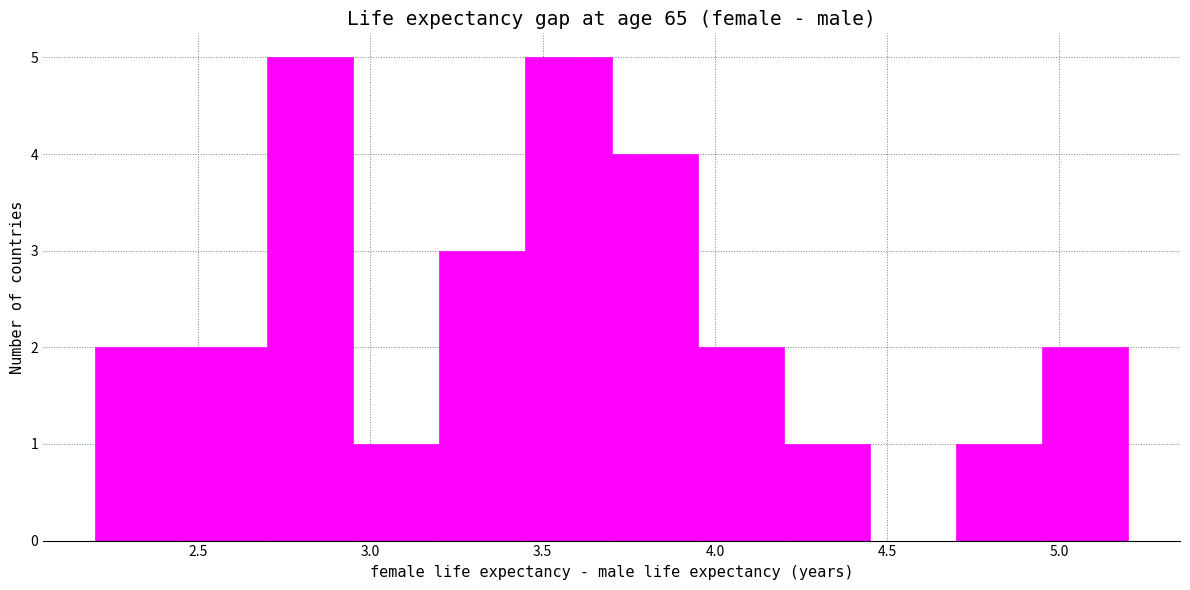

Reading left to right, transcribe this chart: for each bar, give the range it covers on the x-axis and its height. The values are not printed on the chart, so give them approximately, as read against the axis.

2.20 to 2.45: 2
2.45 to 2.70: 2
2.70 to 2.95: 5
2.95 to 3.20: 1
3.20 to 3.45: 3
3.45 to 3.70: 5
3.70 to 3.95: 4
3.95 to 4.20: 2
4.20 to 4.45: 1
4.45 to 4.70: 0
4.70 to 4.95: 1
4.95 to 5.20: 2